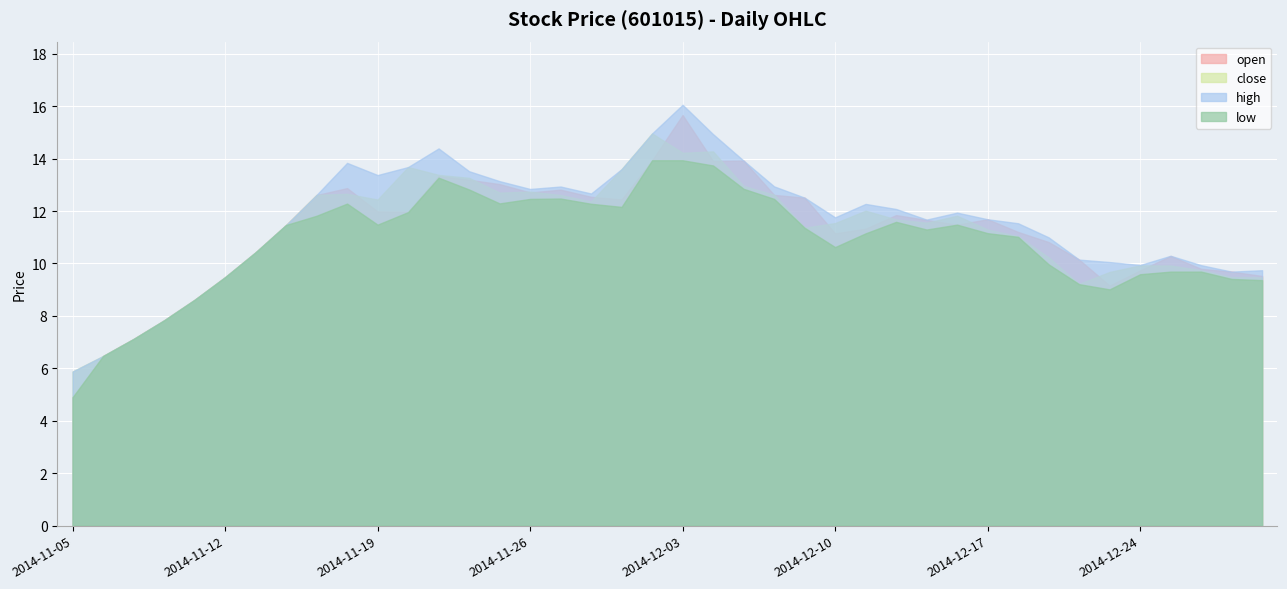

Reading left to right, transcribe all the data shown in this chart.

open: 2014-11-05=4.9	2014-11-06=6.5	2014-11-07=7.1	2014-11-10=7.8	2014-11-11=8.6	2014-11-12=9.5	2014-11-13=10.4	2014-11-14=11.5	2014-11-17=12.6	2014-11-18=12.9	2014-11-19=12.0	2014-11-20=12.0	2014-11-21=13.3	2014-11-24=13.2	2014-11-25=13.0	2014-11-26=12.7	2014-11-27=12.8	2014-11-28=12.5	2014-12-01=12.4	2014-12-02=13.9	2014-12-03=15.7	2014-12-04=13.9	2014-12-05=13.9	2014-12-08=12.6	2014-12-09=12.5	2014-12-10=11.2	2014-12-11=11.3	2014-12-12=11.8	2014-12-15=11.7	2014-12-16=11.5	2014-12-17=11.7	2014-12-18=11.2	2014-12-19=10.8	2014-12-22=10.1	2014-12-23=9.2	2014-12-24=9.7	2014-12-25=10.3	2014-12-26=9.8	2014-12-29=9.7	2014-12-30=9.5
close: 2014-11-05=5.9	2014-11-06=6.5	2014-11-07=7.1	2014-11-10=7.8	2014-11-11=8.6	2014-11-12=9.5	2014-11-13=10.4	2014-11-14=11.5	2014-11-17=12.6	2014-11-18=12.7	2014-11-19=12.4	2014-11-20=13.7	2014-11-21=13.4	2014-11-24=13.3	2014-11-25=12.7	2014-11-26=12.7	2014-11-27=12.6	2014-11-28=12.4	2014-12-01=13.6	2014-12-02=15.0	2014-12-03=14.2	2014-12-04=14.3	2014-12-05=13.0	2014-12-08=12.6	2014-12-09=11.4	2014-12-10=11.5	2014-12-11=12.0	2014-12-12=11.7	2014-12-15=11.6	2014-12-16=11.8	2014-12-17=11.3	2014-12-18=11.0	2014-12-19=10.2	2014-12-22=9.2	2014-12-23=9.7	2014-12-24=9.9	2014-12-25=9.9	2014-12-26=9.7	2014-12-29=9.5	2014-12-30=9.5
high: 2014-11-05=5.9	2014-11-06=6.5	2014-11-07=7.1	2014-11-10=7.8	2014-11-11=8.6	2014-11-12=9.5	2014-11-13=10.4	2014-11-14=11.5	2014-11-17=12.6	2014-11-18=13.8	2014-11-19=13.4	2014-11-20=13.7	2014-11-21=14.4	2014-11-24=13.5	2014-11-25=13.1	2014-11-26=12.8	2014-11-27=12.9	2014-11-28=12.7	2014-12-01=13.6	2014-12-02=15.0	2014-12-03=16.1	2014-12-04=14.9	2014-12-05=13.9	2014-12-08=12.9	2014-12-09=12.5	2014-12-10=11.8	2014-12-11=12.3	2014-12-12=12.1	2014-12-15=11.7	2014-12-16=11.9	2014-12-17=11.7	2014-12-18=11.5	2014-12-19=11.0	2014-12-22=10.1	2014-12-23=10.1	2014-12-24=9.9	2014-12-25=10.3	2014-12-26=9.9	2014-12-29=9.7	2014-12-30=9.7
low: 2014-11-05=4.9	2014-11-06=6.5	2014-11-07=7.1	2014-11-10=7.8	2014-11-11=8.6	2014-11-12=9.5	2014-11-13=10.4	2014-11-14=11.5	2014-11-17=11.8	2014-11-18=12.3	2014-11-19=11.5	2014-11-20=12.0	2014-11-21=13.3	2014-11-24=12.8	2014-11-25=12.3	2014-11-26=12.5	2014-11-27=12.5	2014-11-28=12.3	2014-12-01=12.2	2014-12-02=13.9	2014-12-03=13.9	2014-12-04=13.7	2014-12-05=12.8	2014-12-08=12.5	2014-12-09=11.4	2014-12-10=10.6	2014-12-11=11.2	2014-12-12=11.6	2014-12-15=11.3	2014-12-16=11.5	2014-12-17=11.2	2014-12-18=11.0	2014-12-19=10.0	2014-12-22=9.2	2014-12-23=9.0	2014-12-24=9.6	2014-12-25=9.7	2014-12-26=9.7	2014-12-29=9.4	2014-12-30=9.4